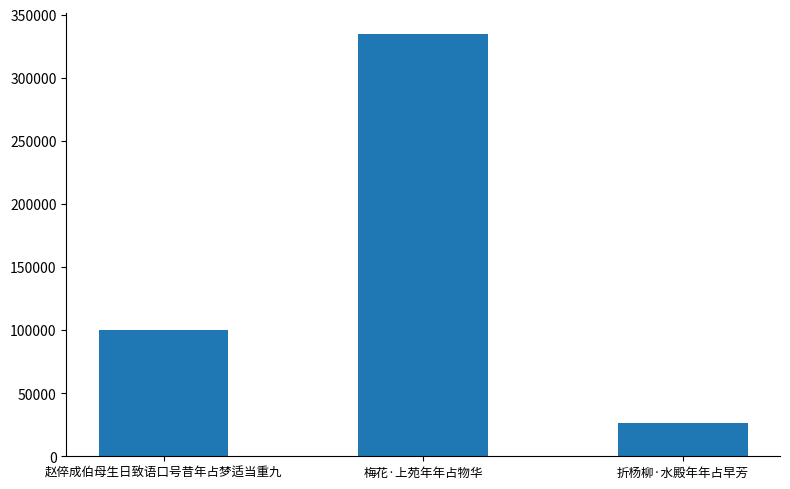

How many bars are there in total?

3